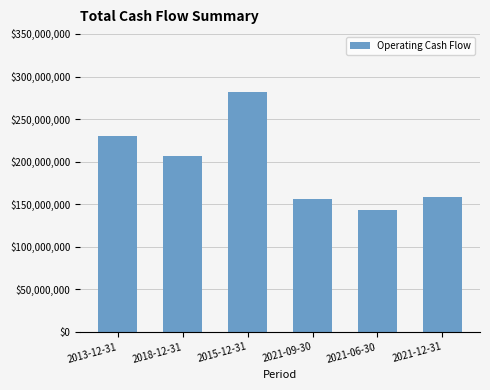

Reading left to right, transcribe all the data shown in this chart.

2013-12-31=229694000	2018-12-31=206409000	2015-12-31=281735000	2021-09-30=156145000	2021-06-30=143784000	2021-12-31=158866000